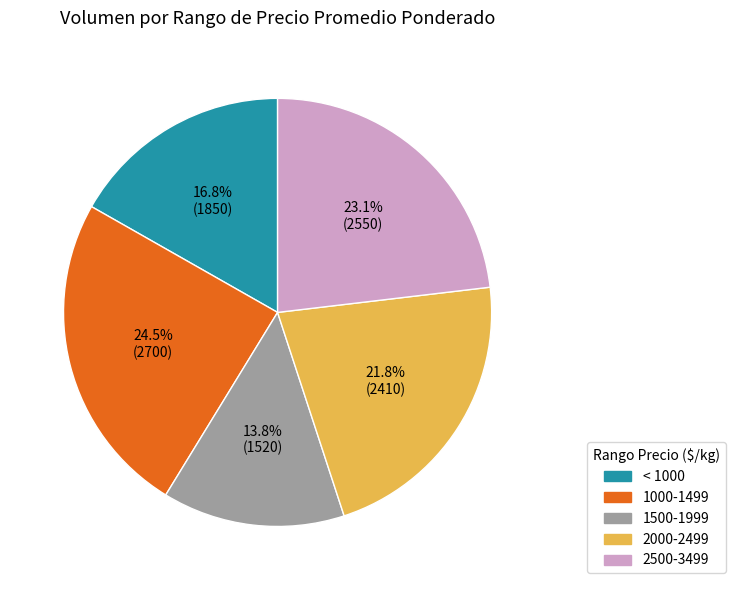

Is there any slice that represents more than half of the pie?

No